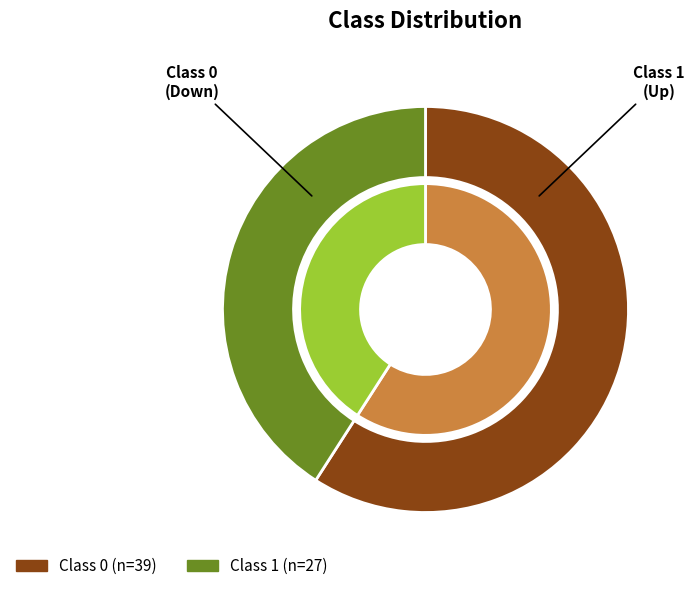

To the nearest percent, what is the difference between the largest and smallest slice percentages?

18%